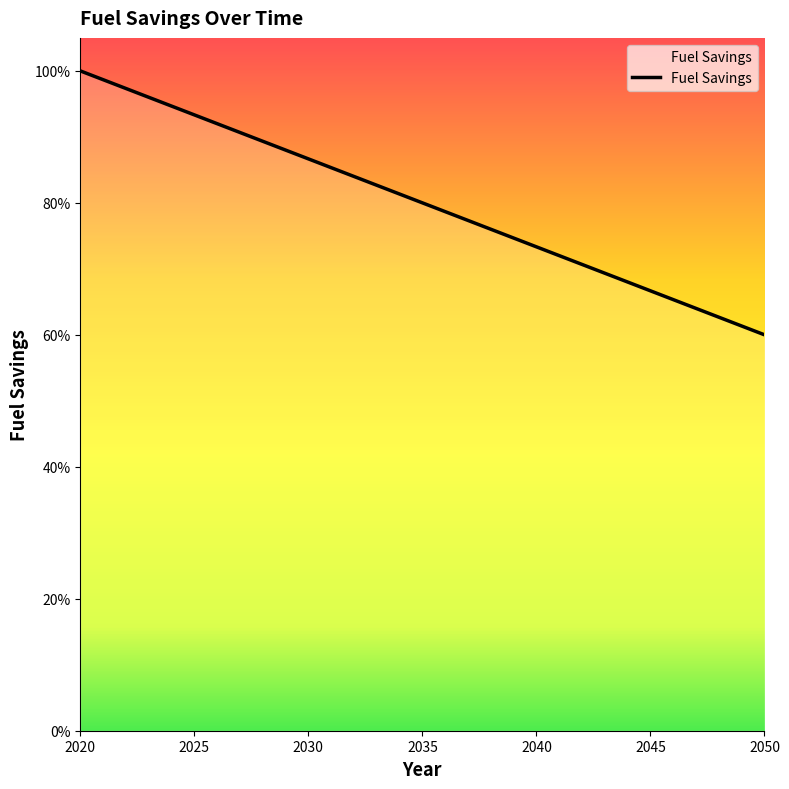

At which label is the value closest to 0?

2050